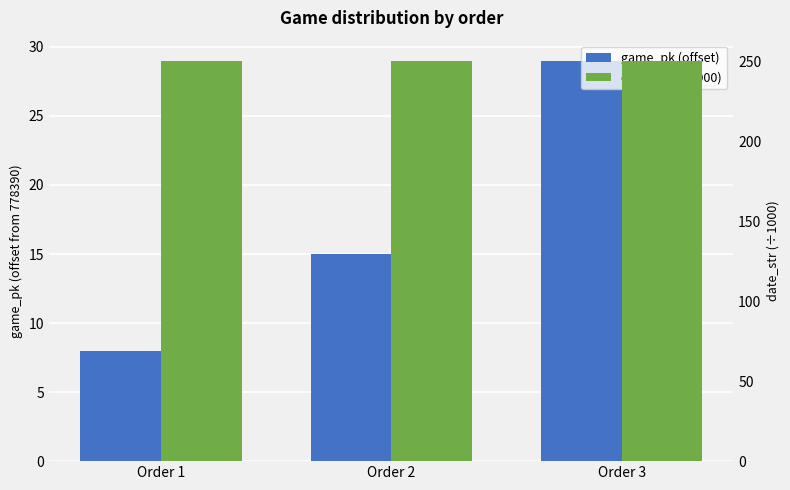

At which category is the sum across all series the highest?

Order 3